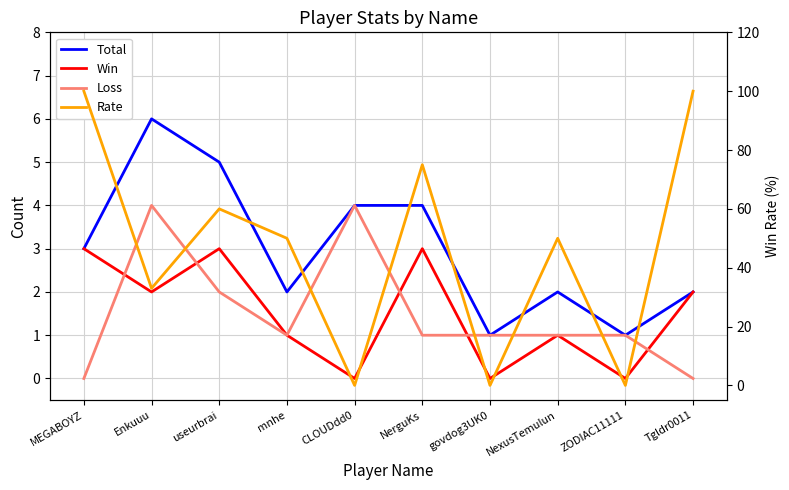

What is the total value across all series at NexusTemulun?

54